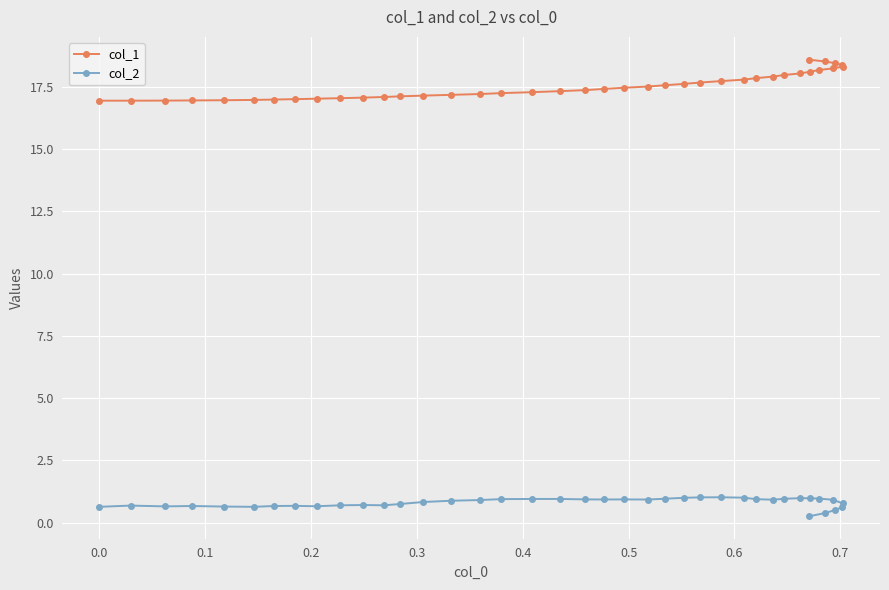

What is the difference between the second highest and second lowest values in the col_1 series?

1.6